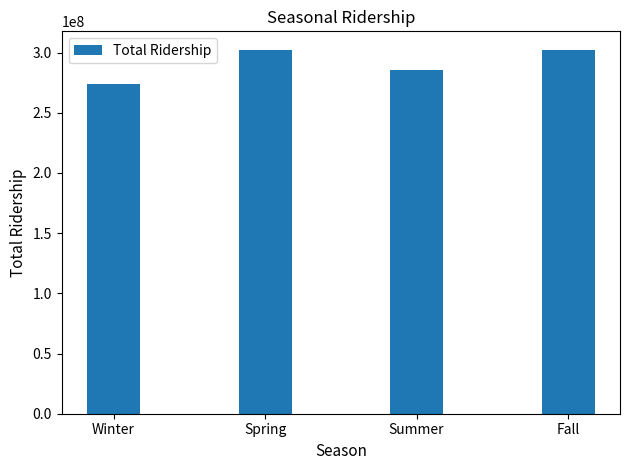

What is the label of the 2nd bar from the left?

Spring